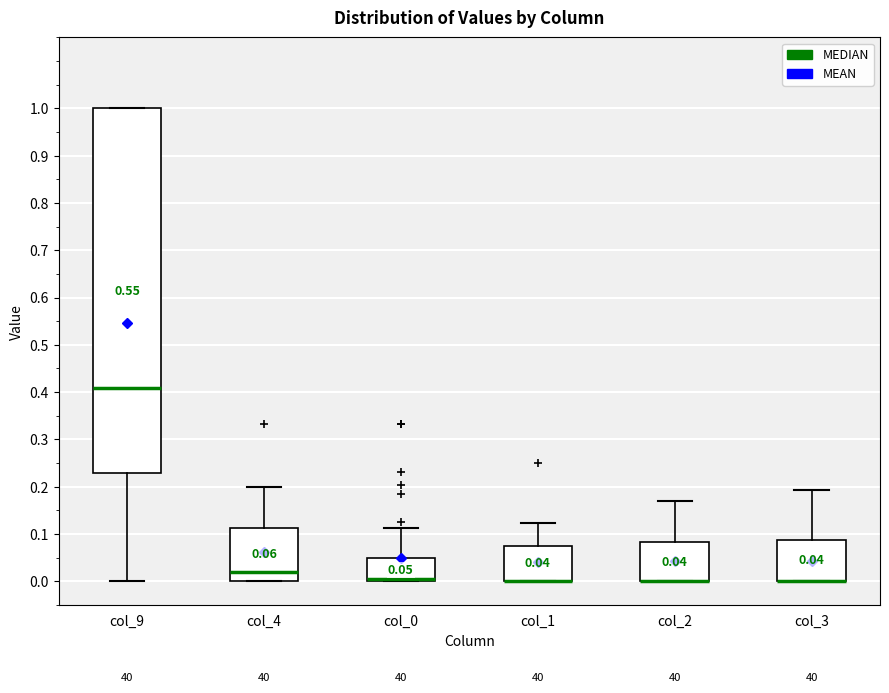

Comparing the boxes themselves (not the whiskers), which one is the tallest?

col_9